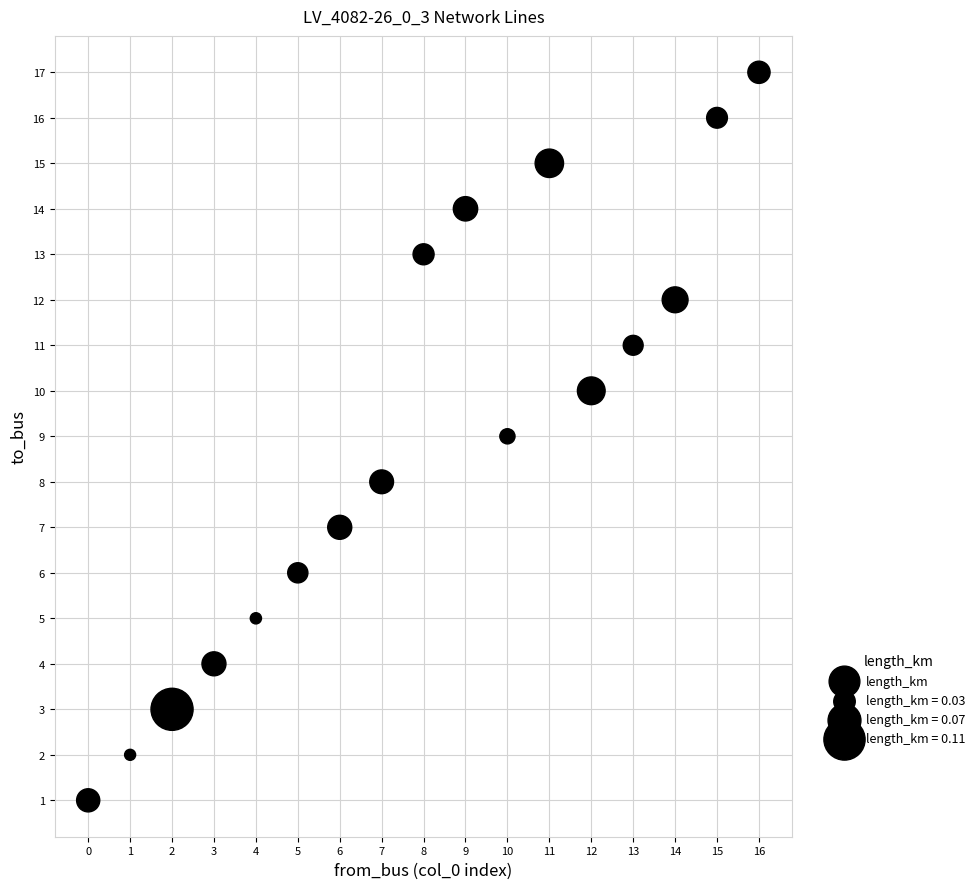

What is the range of Y values (max minus min)?

16